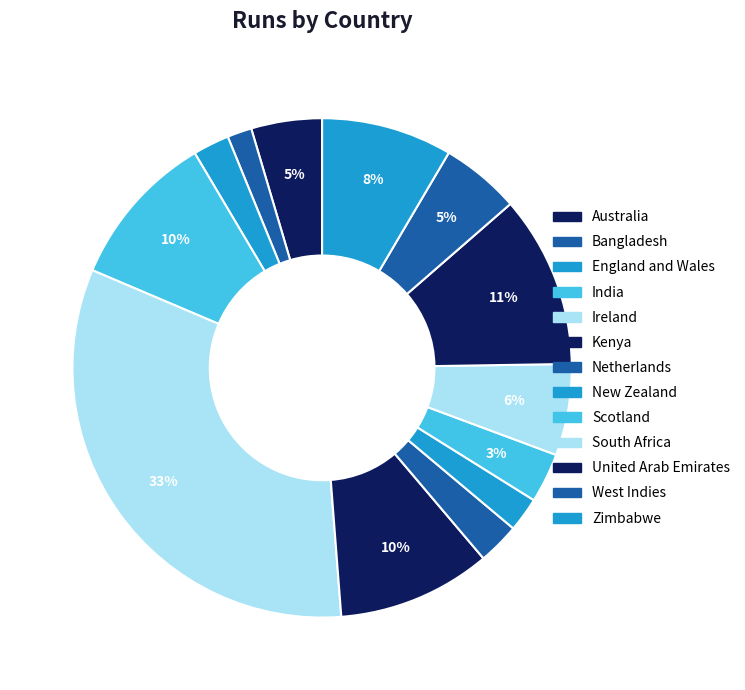

Does Netherlands represent more than half of the total?

No